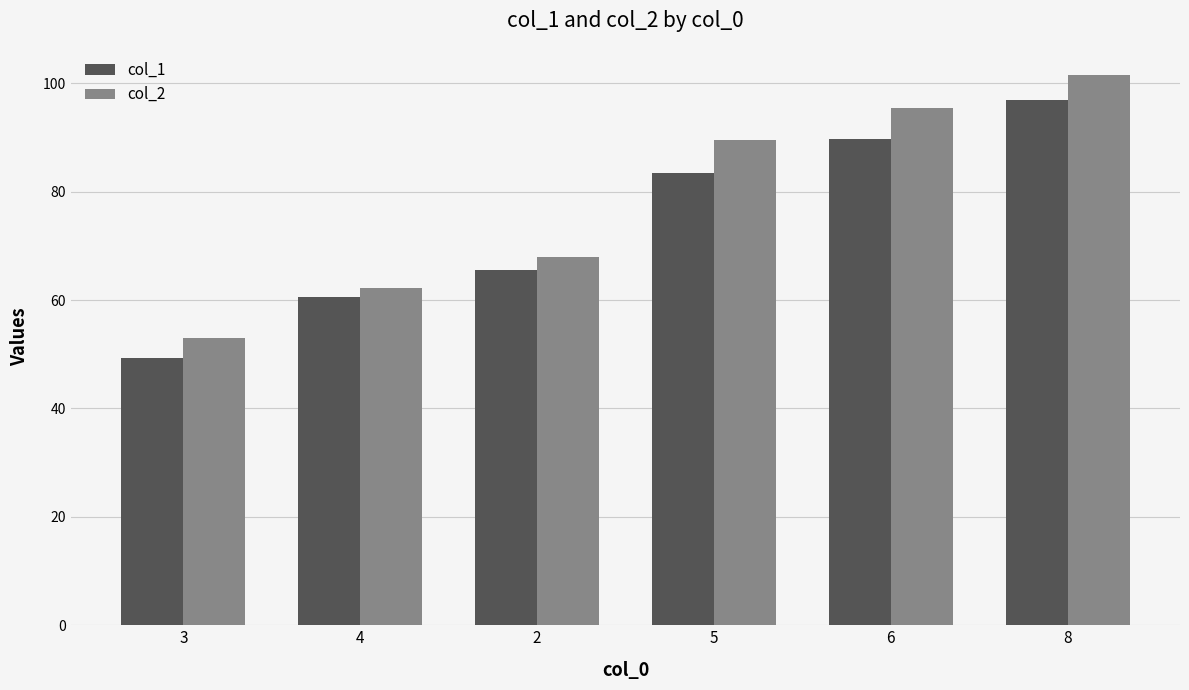

What is the total value across all series at 4?

122.8